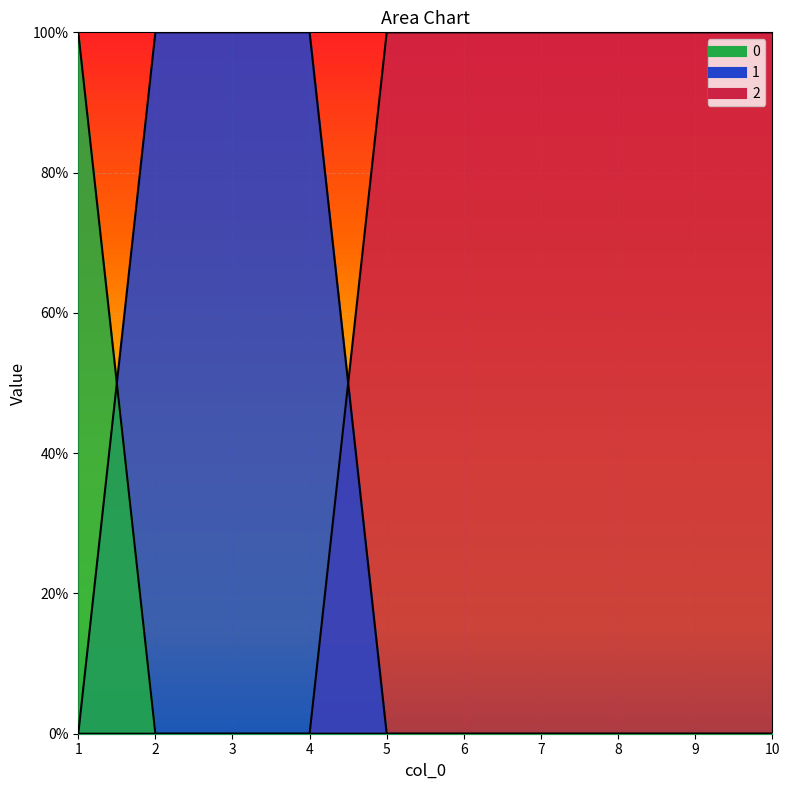

What is the total value across all series at 5?

1